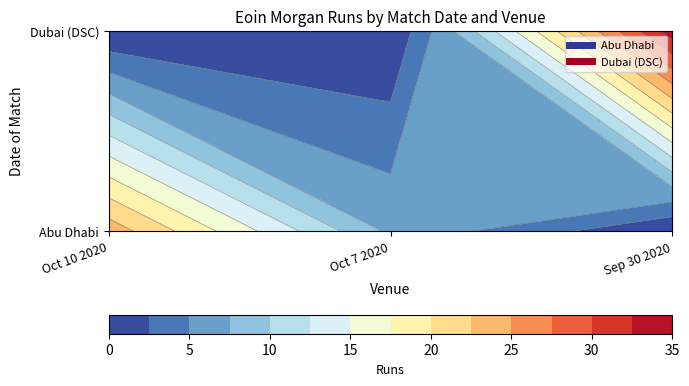

At which label does Abu Dhabi reach its peak?

Oct 10 2020